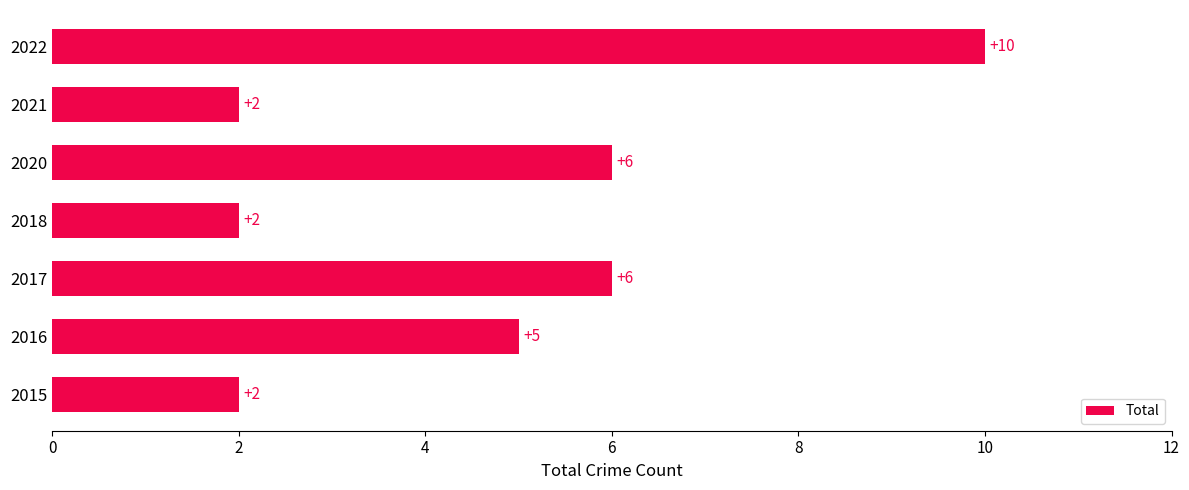

Count the values in the range 2 to 6.

6